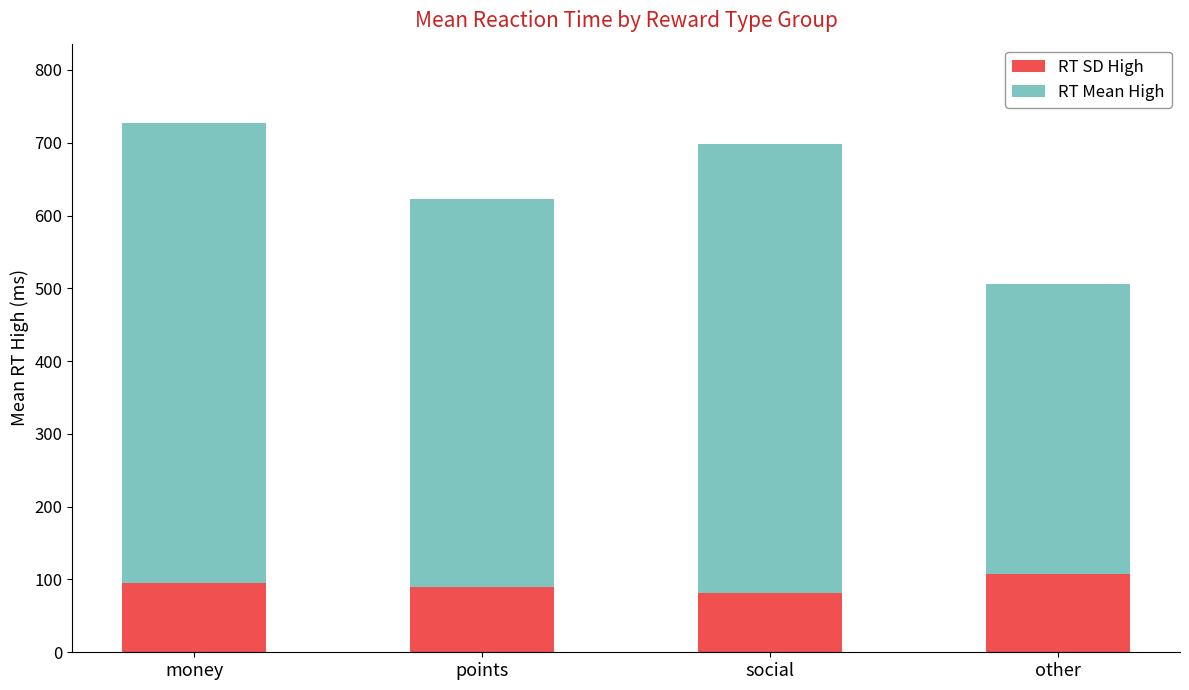

What value does the RT SD High series have at social?

81.5